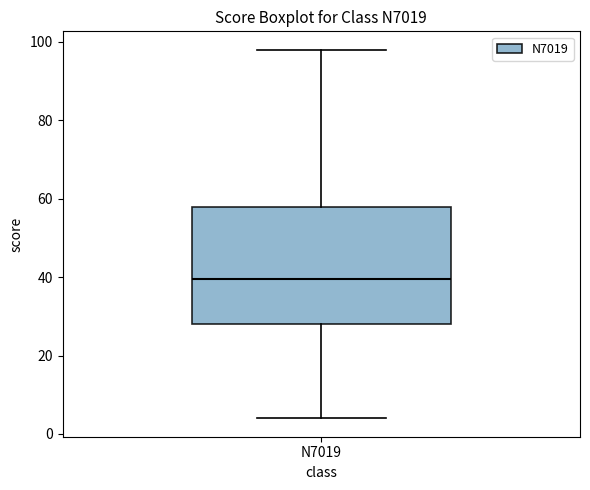

Transcribe this box plot: give where the median line is, the range the box spans, and where the two whiskers end, as read against the y-axis. The values are not printed on the chart, so give them approximately, as read against the axis.

median 40, box 28 to 58, whiskers 4 to 98